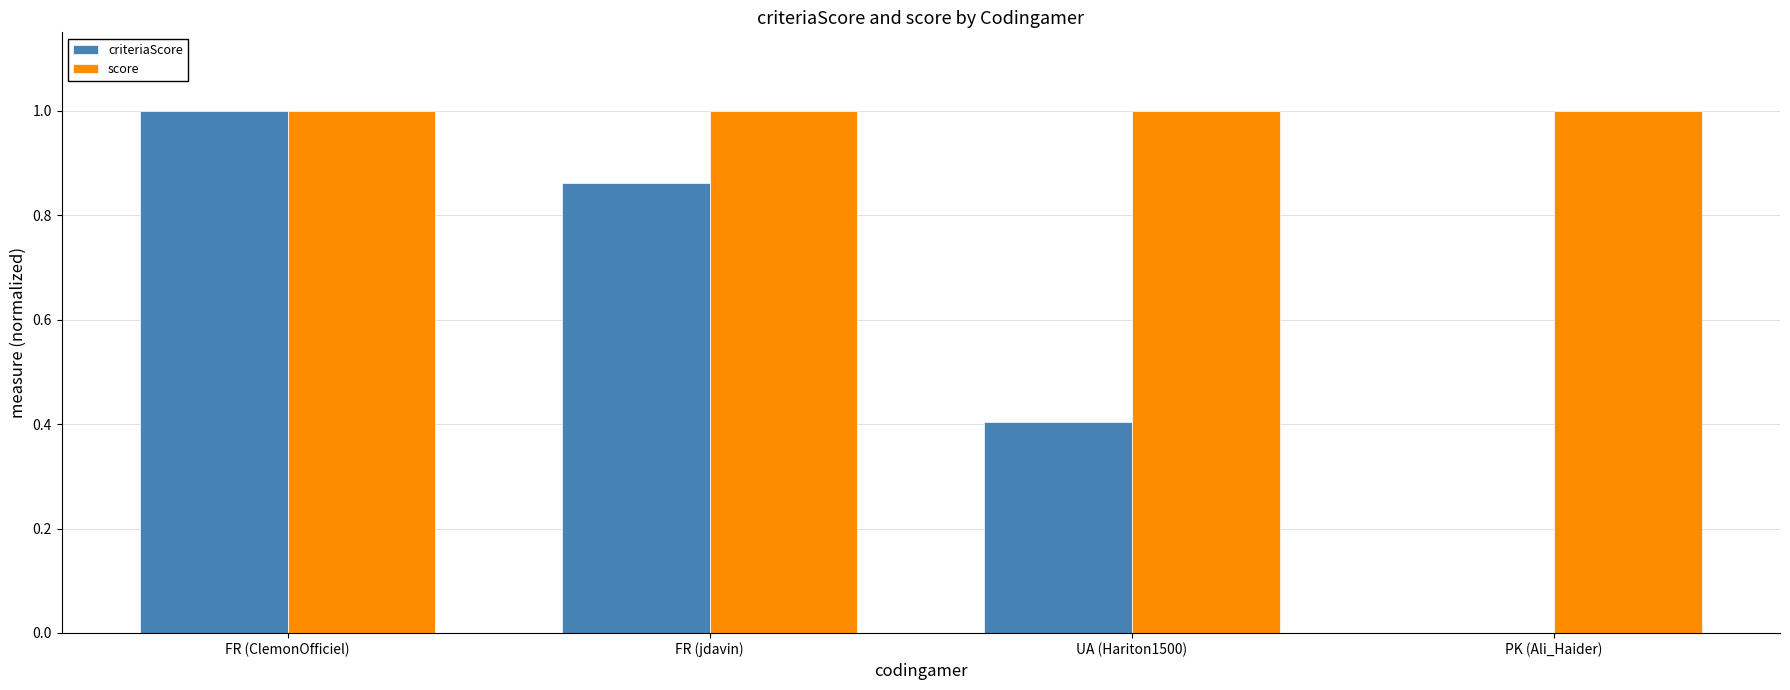

Which series has the largest range (max minus min)?

criteriaScore